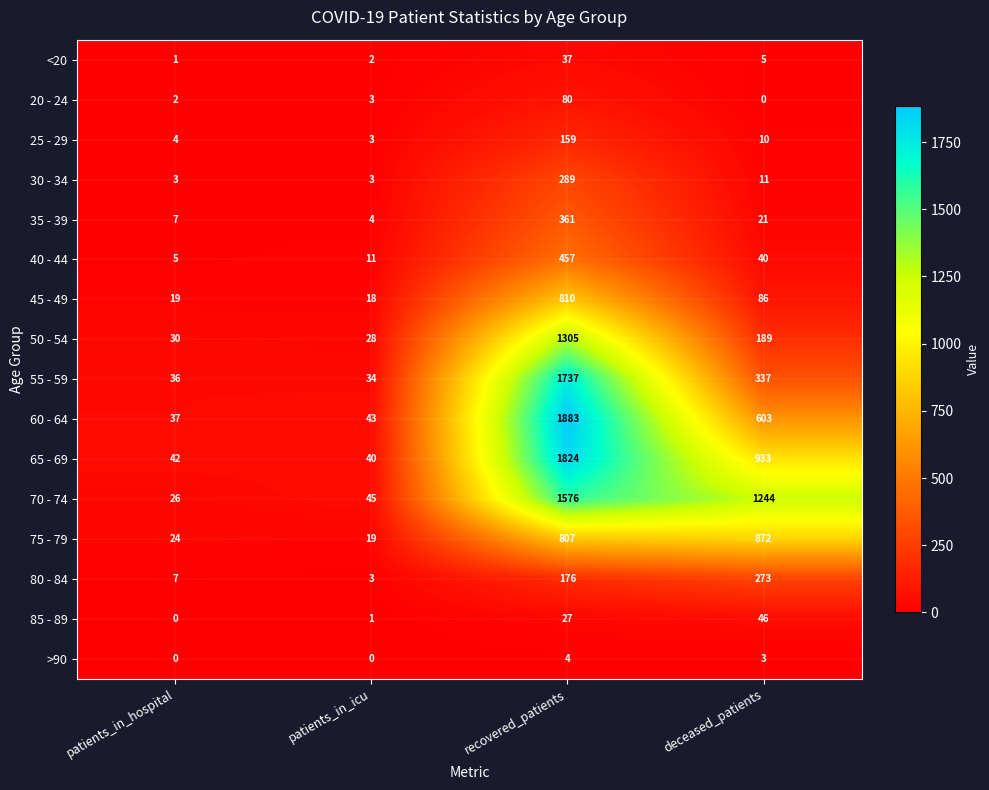

How many series are shown in this chart?

16